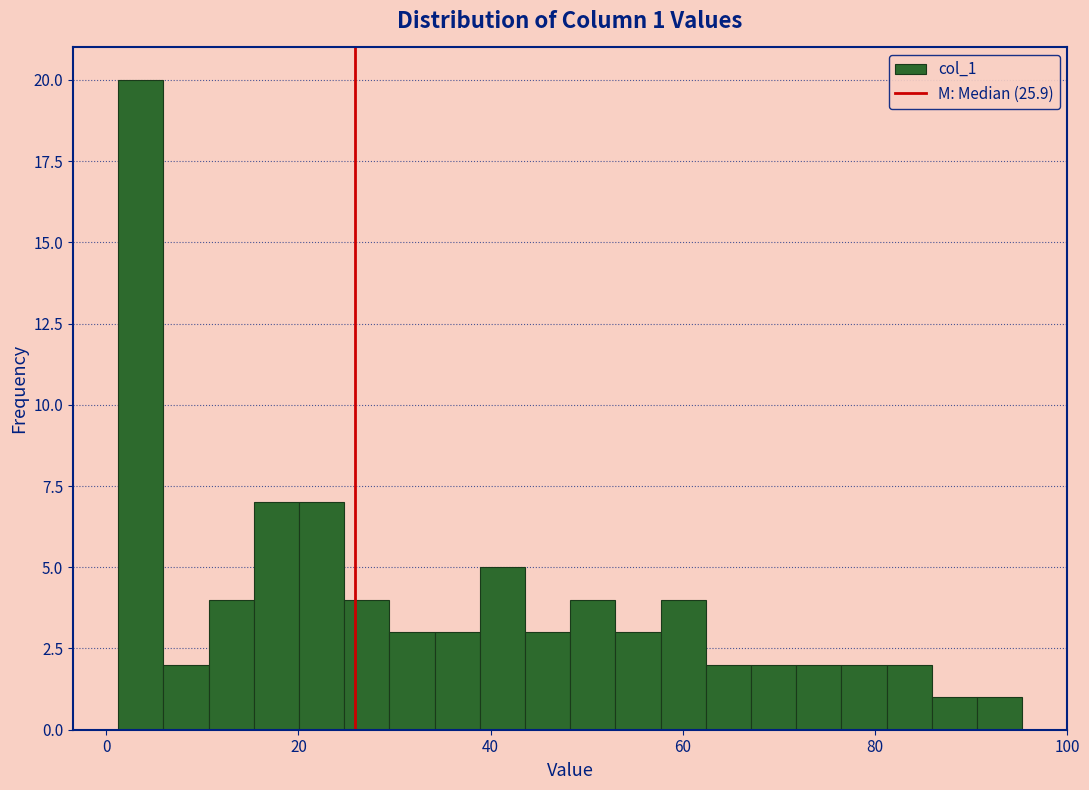

Read against the x-axis, roughly where is the centre of the tallest bar?

4